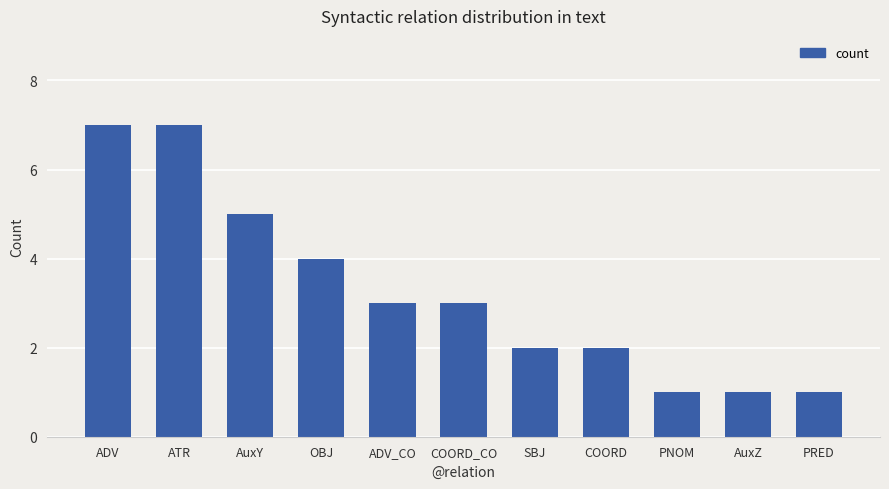

The chart shows a value of 2 at ATR. True or false?

False